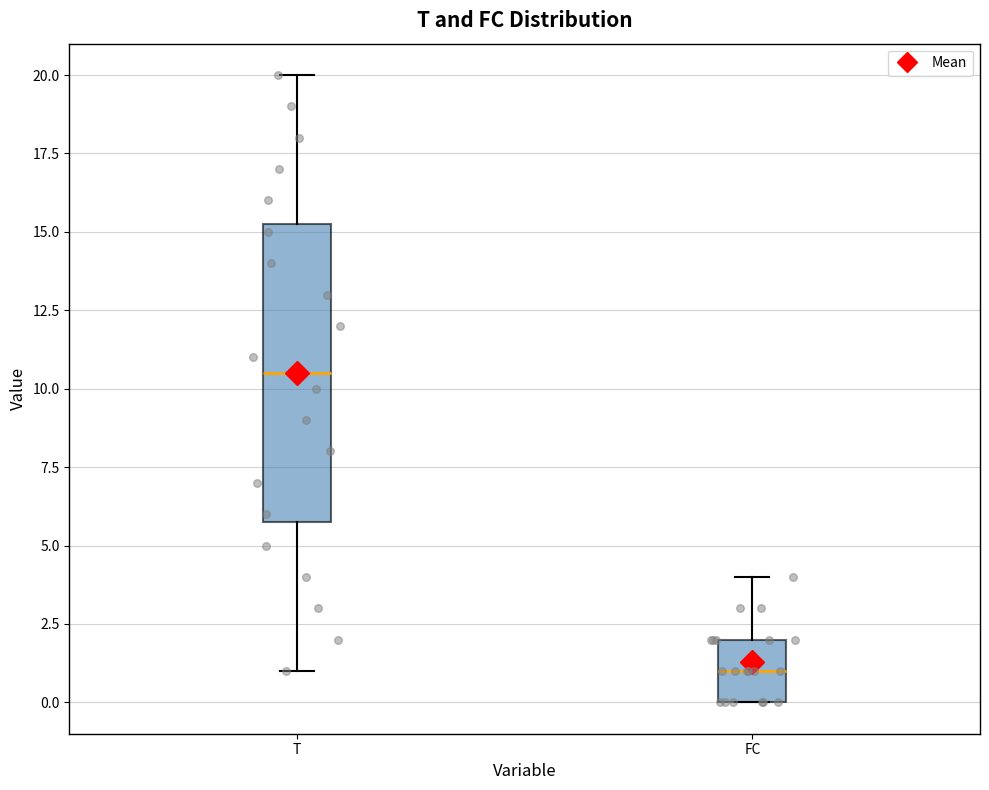

Reading left to right, read every box against the y-axis: the position of its median line, the range the box covers, and the ends of its whiskers. The values are not printed on the chart, so give them approximately, as read against the axis.

T: median 10.5, box 6.0 to 15.5, whiskers 1.0 to 20.0
FC: median 1.0, box 0.0 to 2.0, whiskers 0.0 to 4.0